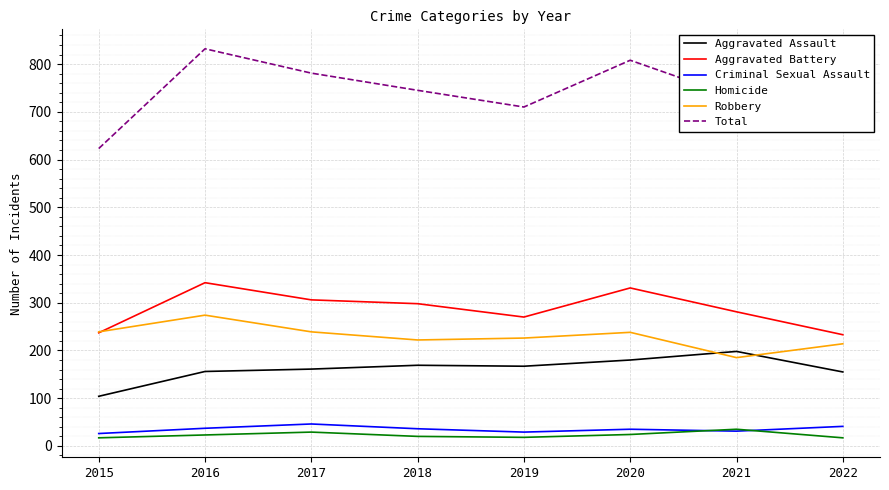

The value of Total at 2016 is 832. True or false?

True